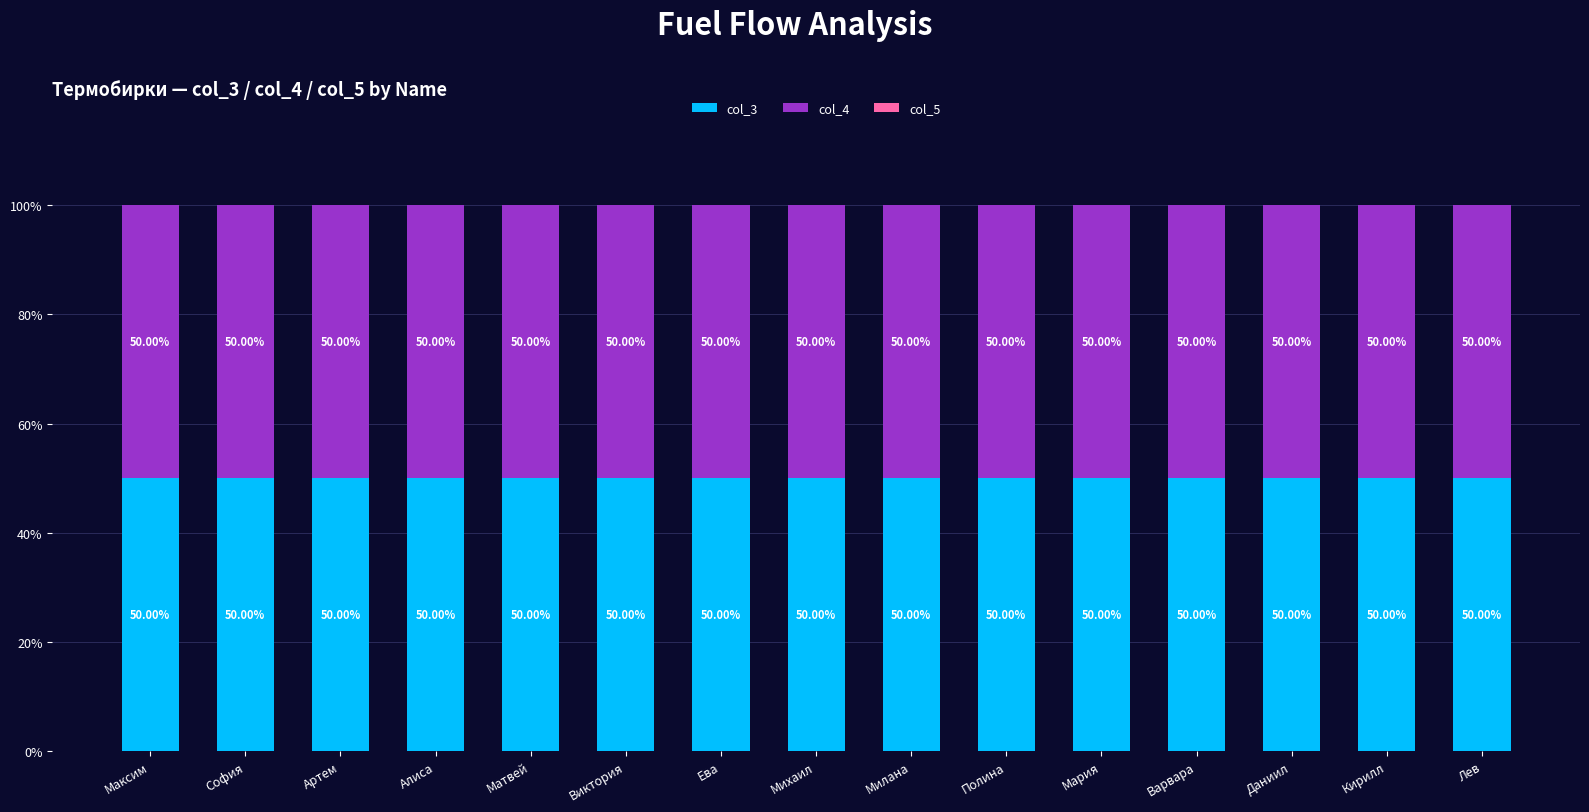

What is the label of the 12th bar from the left?

Варвара